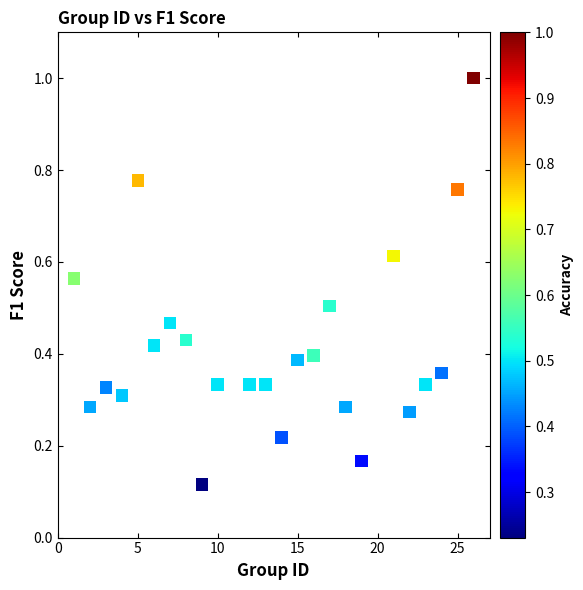

What is the range of Y values (max minus min)?

0.9